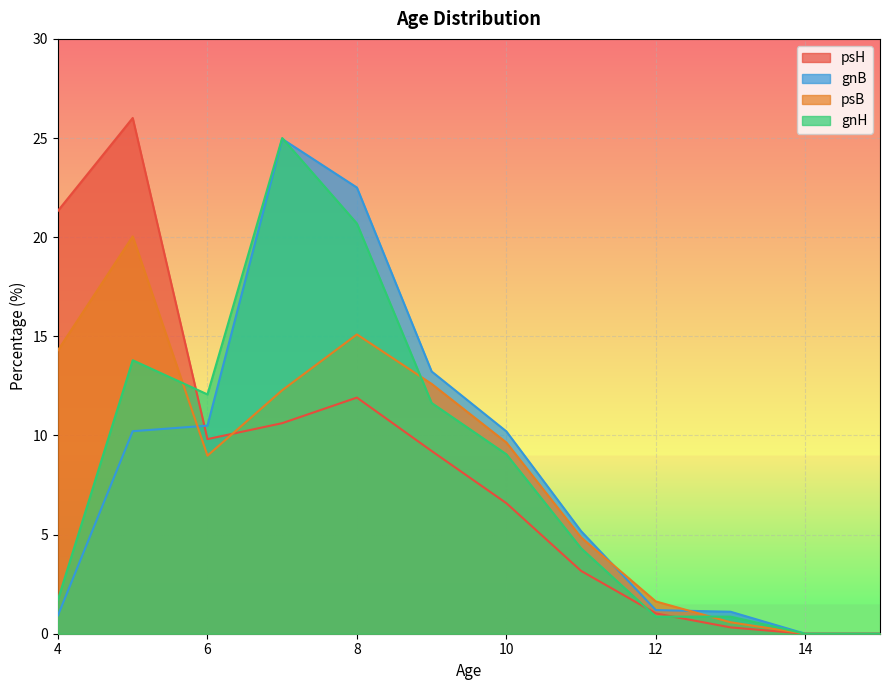

Where do gnB and gnH first cross each other?

7 and 8